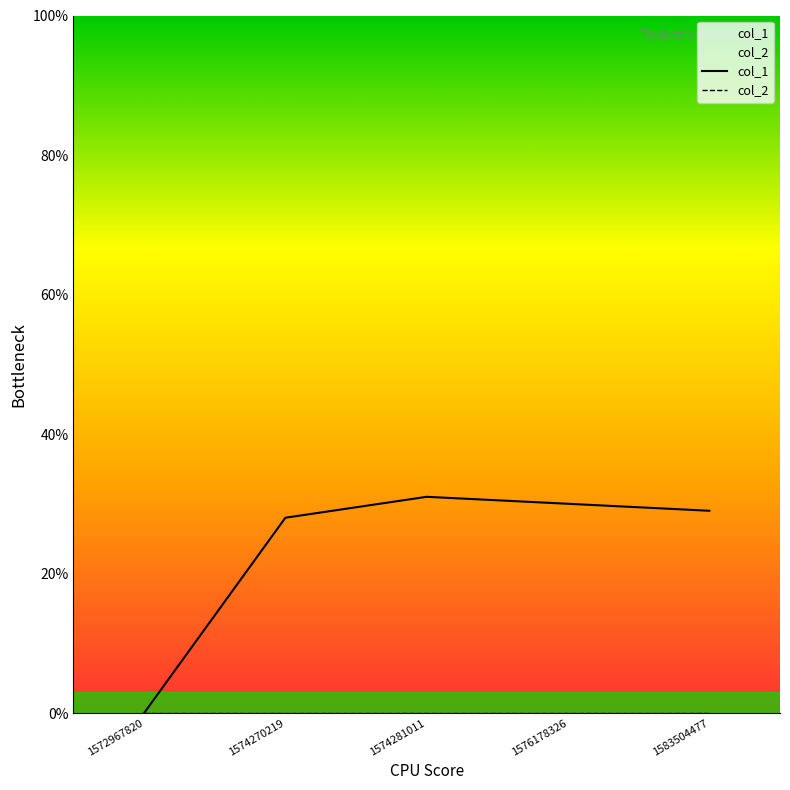

What is the value of the col_1 point at the 3rd from the left?

31